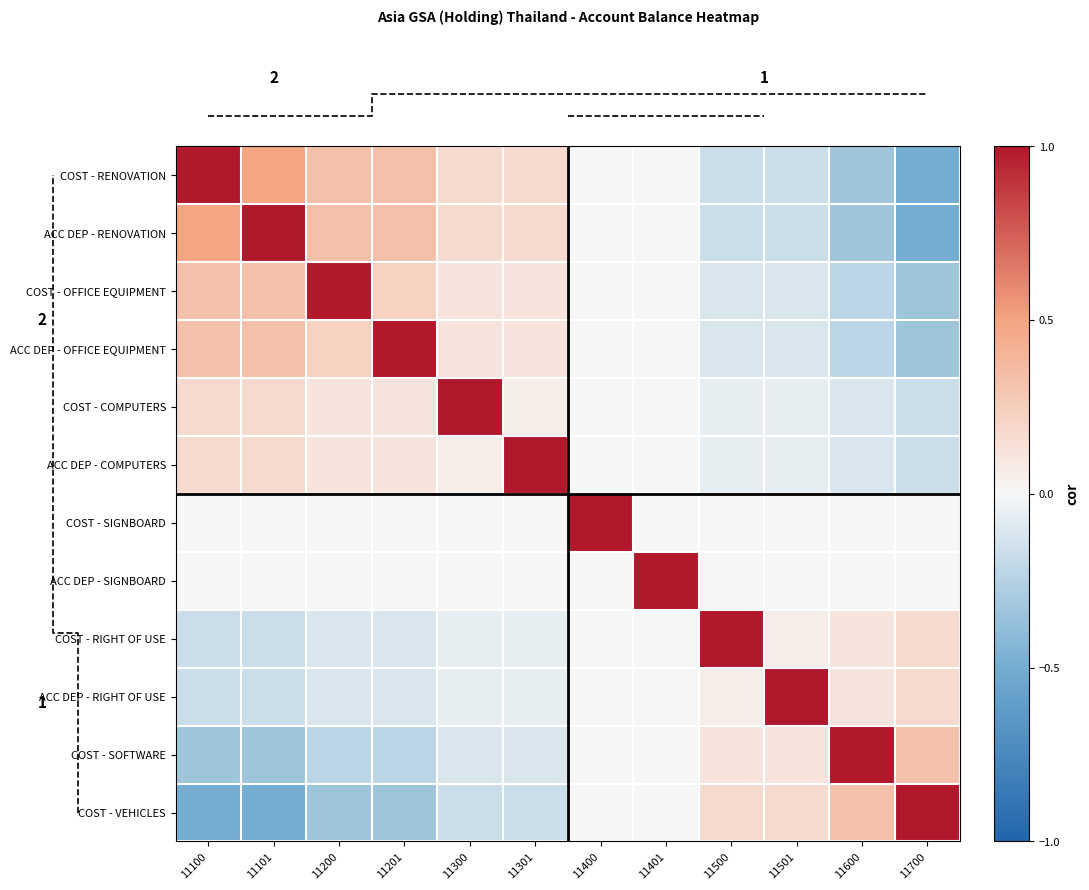

At which category is the sum across all series the highest?

11200